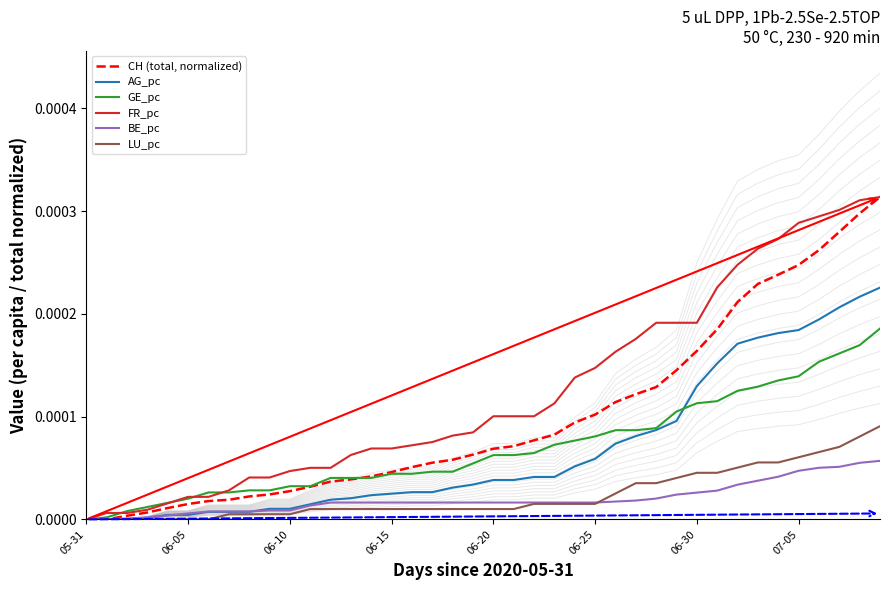

Does the chart display data point markers on the line(s)?

No